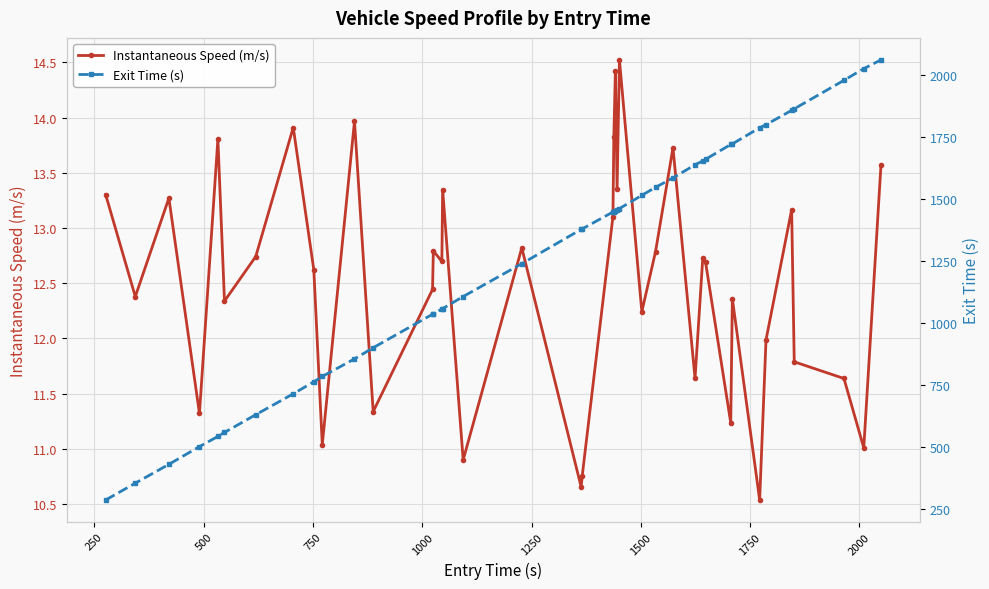

Does the chart display data point markers on the line(s)?

Yes